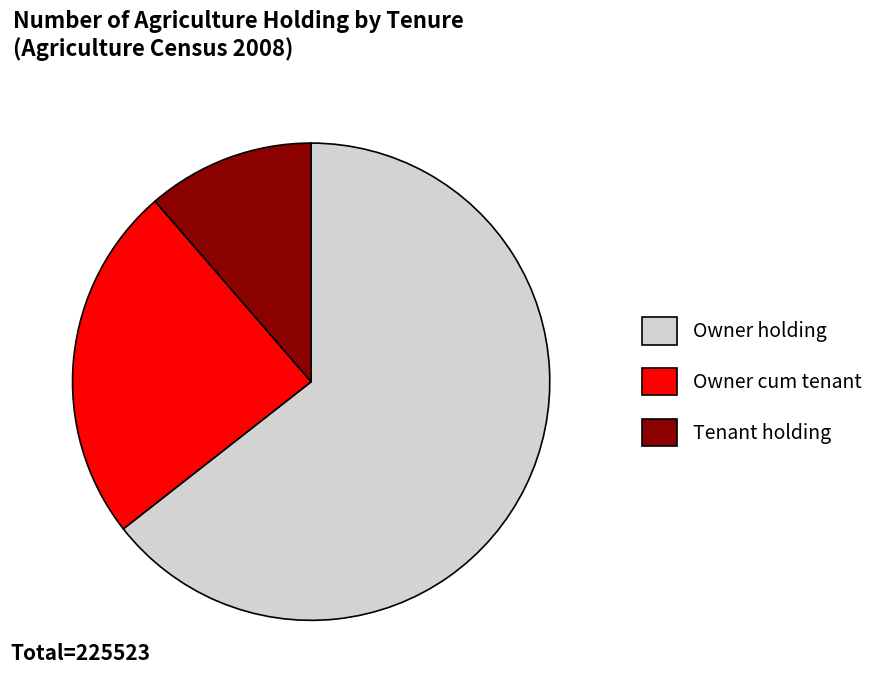

Rank the categories by value from lowest to highest.

Tenant holding, Owner cum tenant, Owner holding